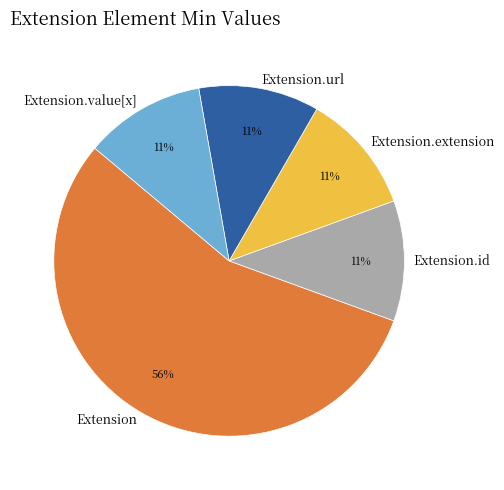

To the nearest percent, what percentage of the pie is Extension.extension?

11%